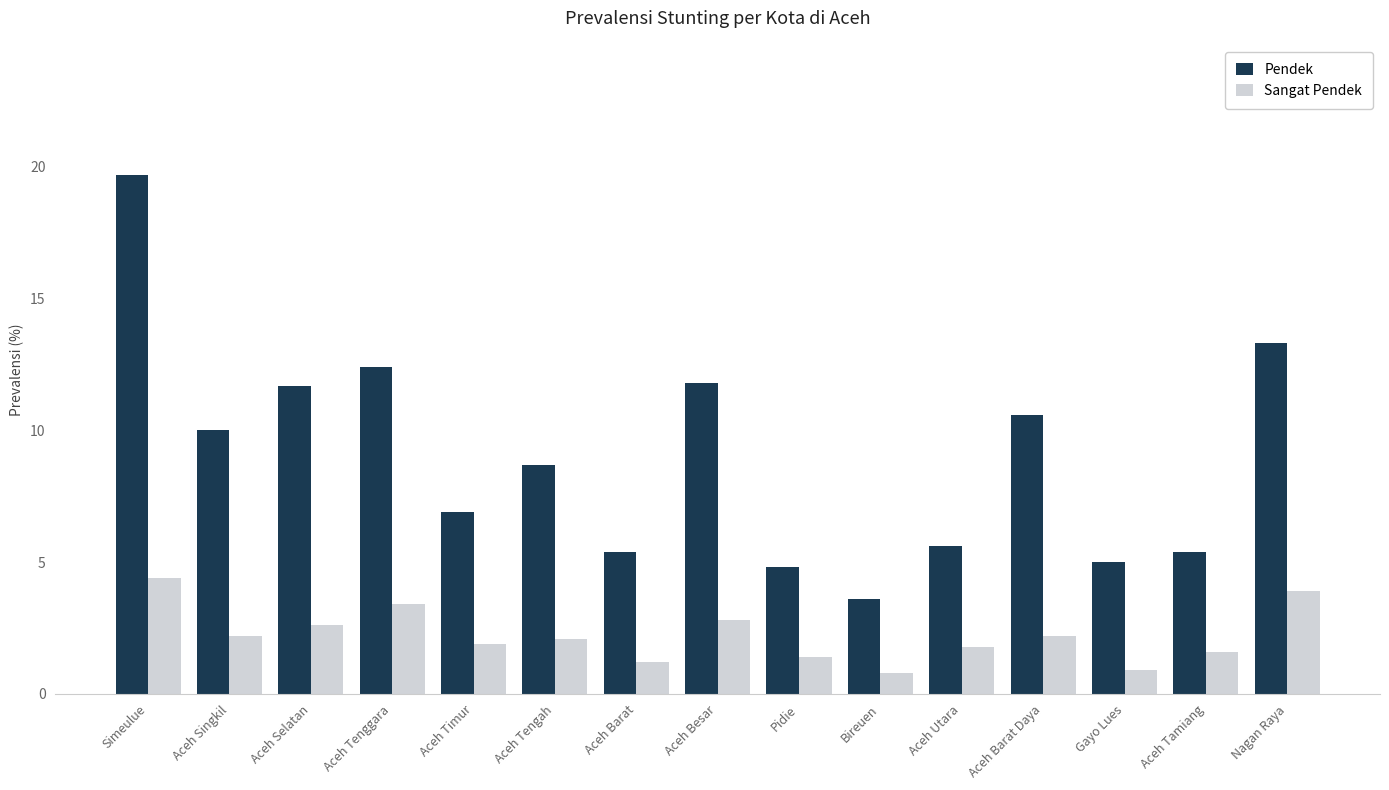

What is the spread (max minus min) of values at Aceh Tamiang?

3.8